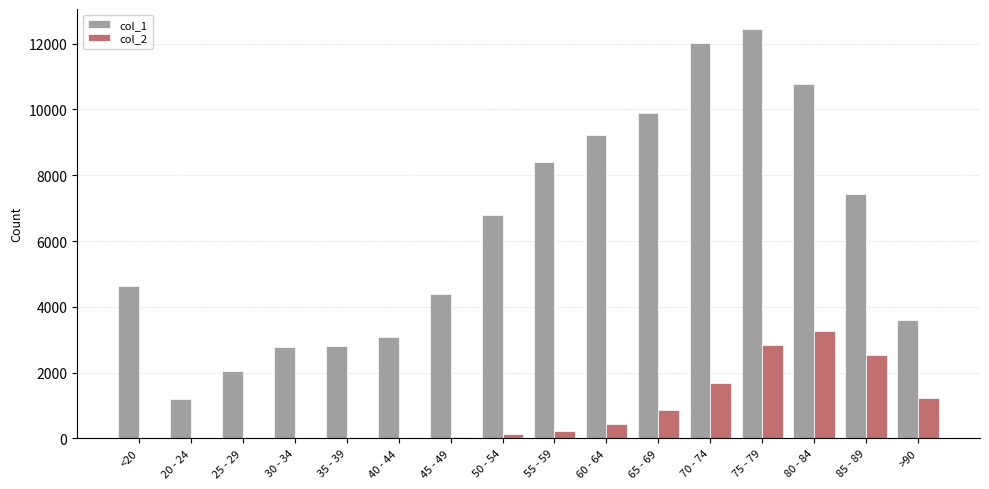

The value of col_2 at 40 - 44 is 24. True or false?

True